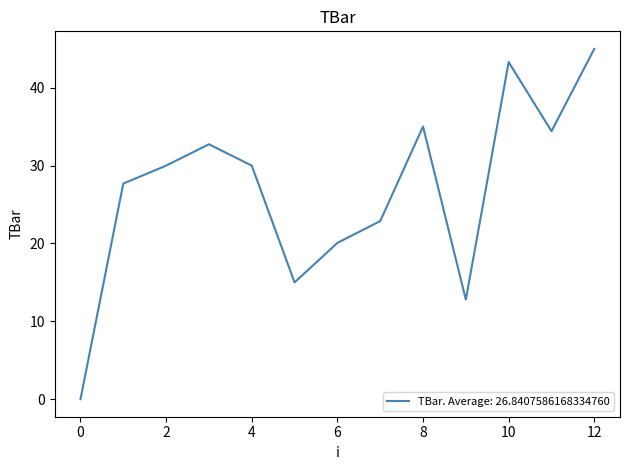

What is the difference between the maximum and minimum values?

45.0